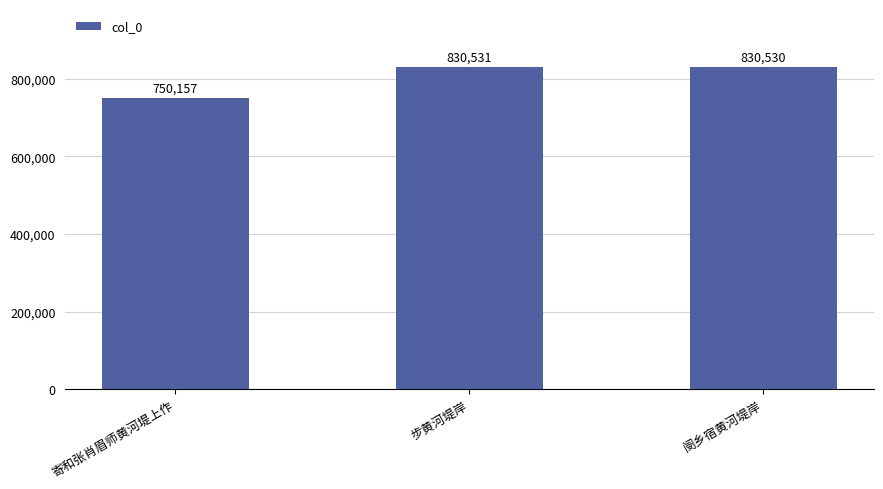

What is the average value?

803739